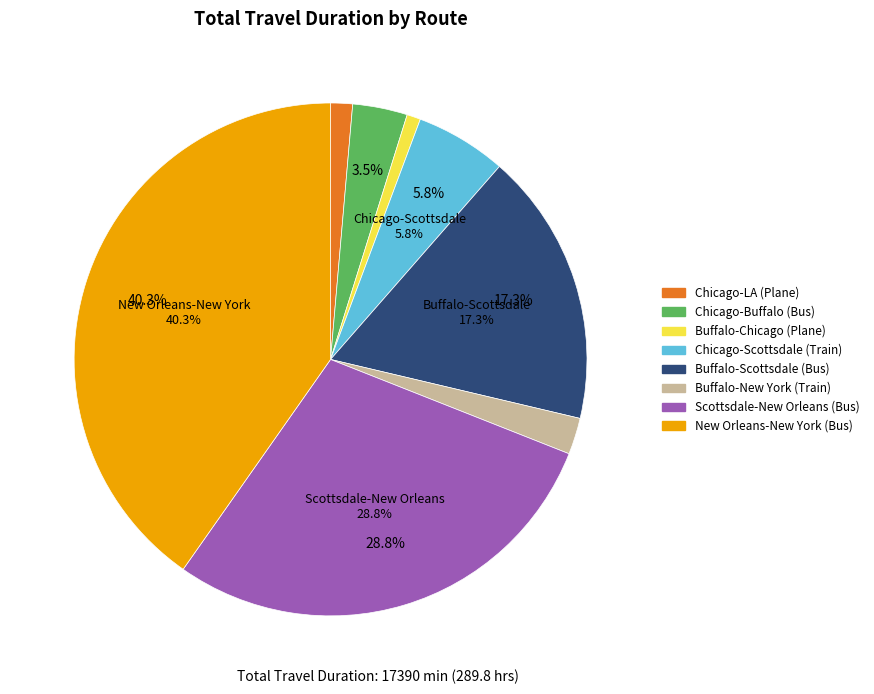

What is the ratio of the value at Buffalo-Scottsdale (Bus) to the value at Buffalo-New York (Train)?

7.5